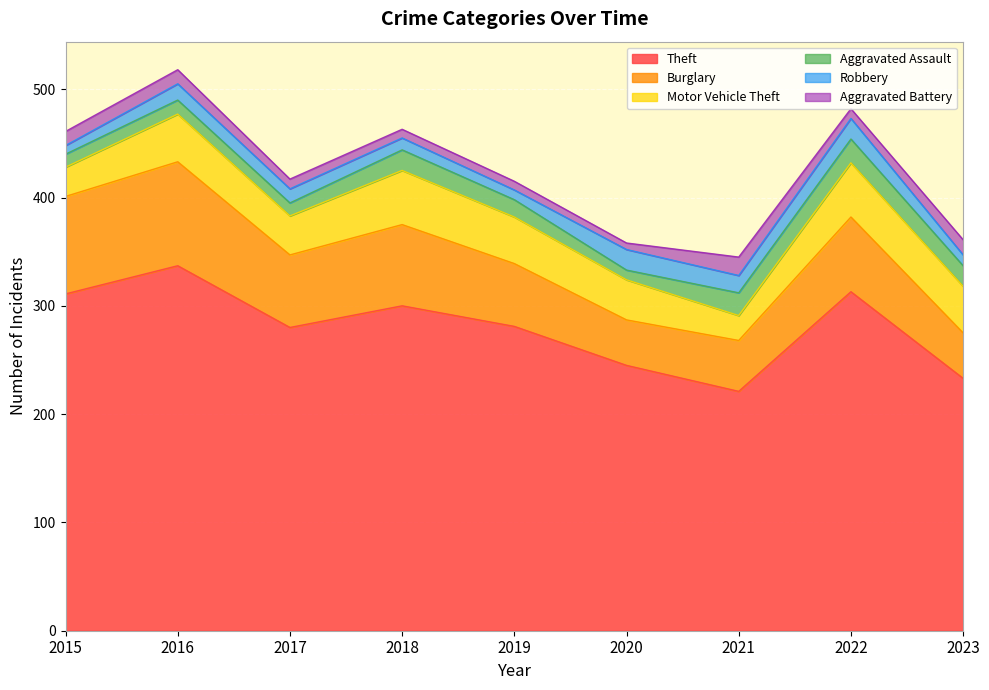

What are all the series names shown in the legend?

Theft, Burglary, Motor Vehicle Theft, Aggravated Assault, Robbery, Aggravated Battery